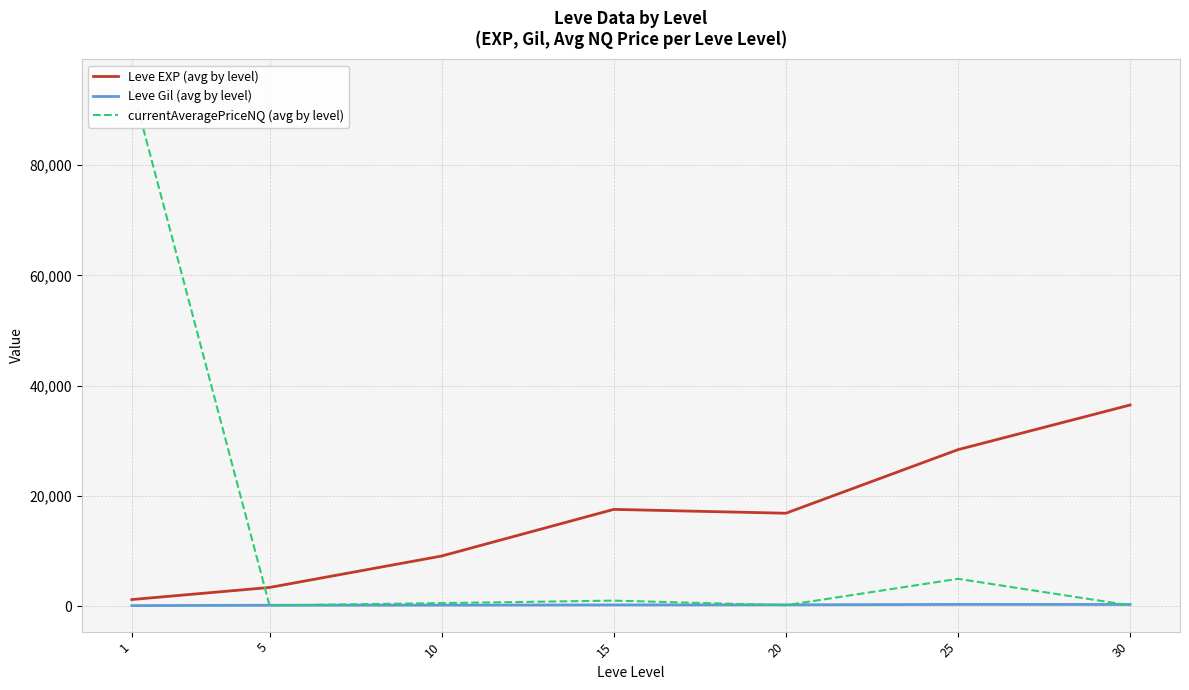

Where does the Leve EXP (avg by level) series first go above 16865?

15